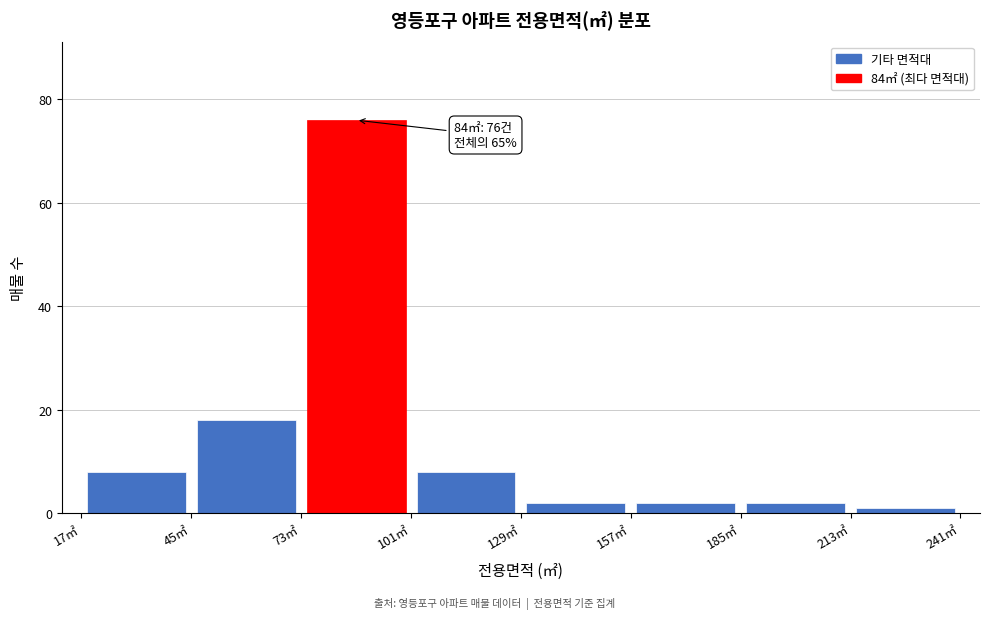

Over which range of the x-axis is the bar tallest?

73 to 101